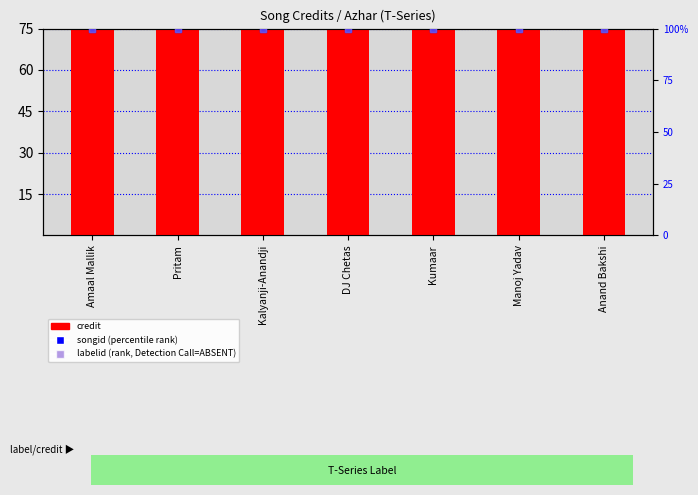

List the labels in order of credit (scaled) value, smallest first.

Amaal Mallik, Pritam, Kalyanji-Anandji, DJ Chetas, Kumaar, Manoj Yadav, Anand Bakshi